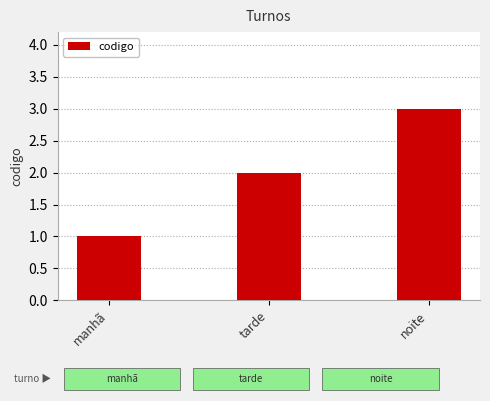

What is the sum of the values at tarde and manhã?

3